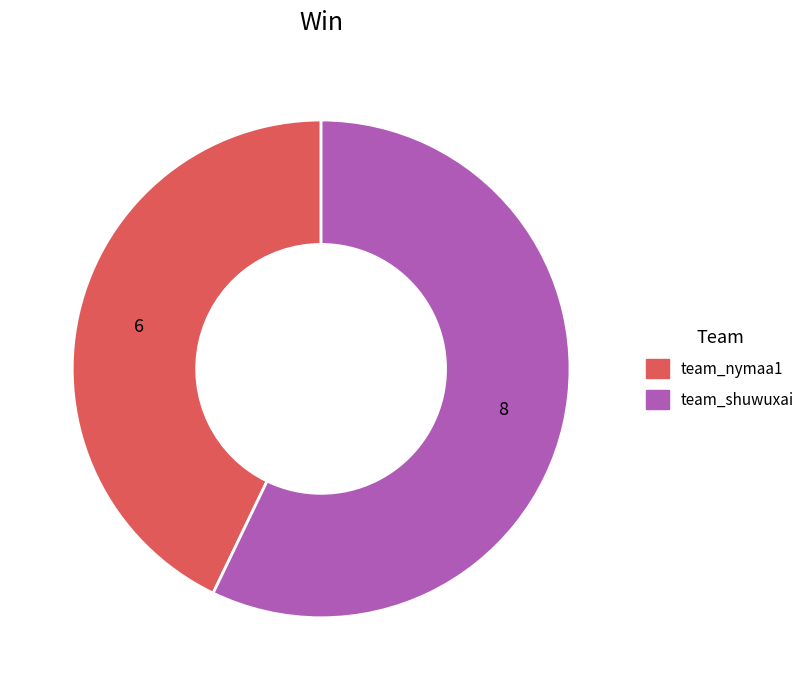

Which category has the smallest portion of the pie?

team_nymaa1